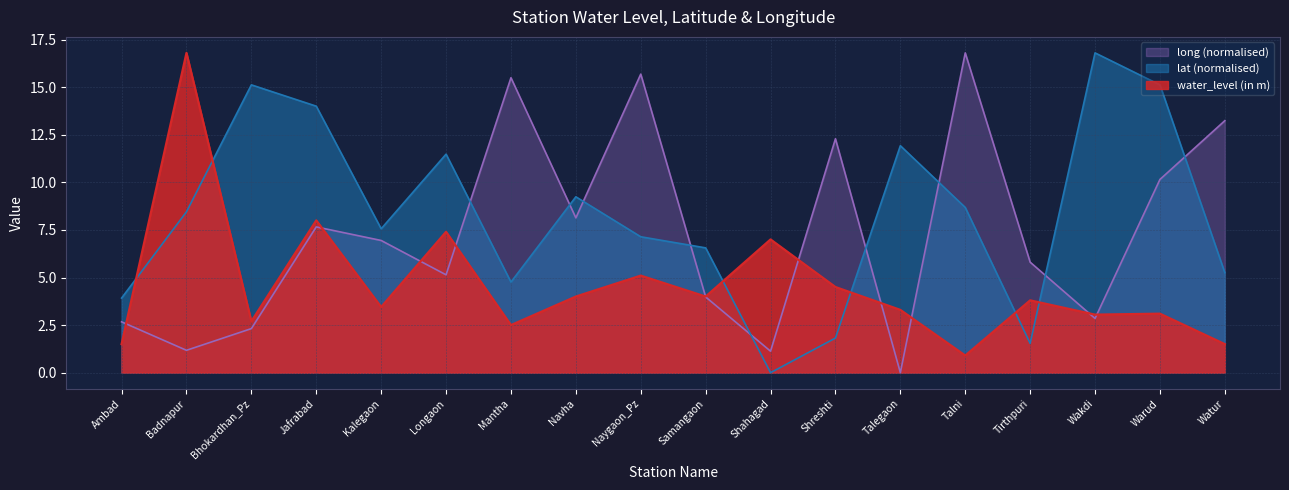

What is the difference between the highest and lowest values at Ambad?

2.4